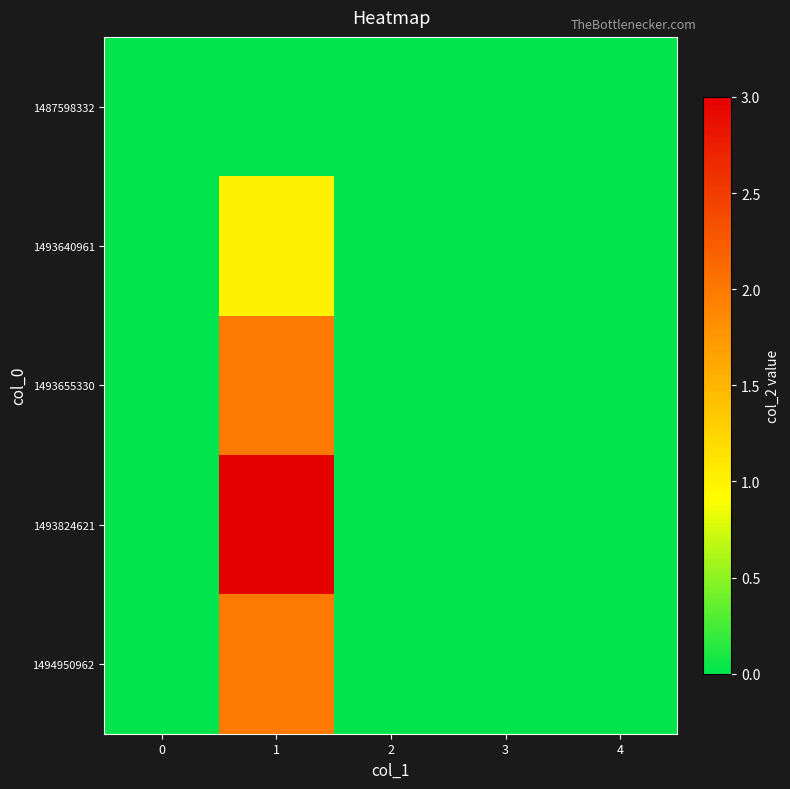

Reading right to left, what are all the values shown in this chart?

1487598332: 4=0	3=0	2=0	1=0	0=0
1493640961: 4=0	3=0	2=0	1=1	0=0
1493655330: 4=0	3=0	2=0	1=2	0=0
1493824621: 4=0	3=0	2=0	1=3	0=0
1494950962: 4=0	3=0	2=0	1=2	0=0